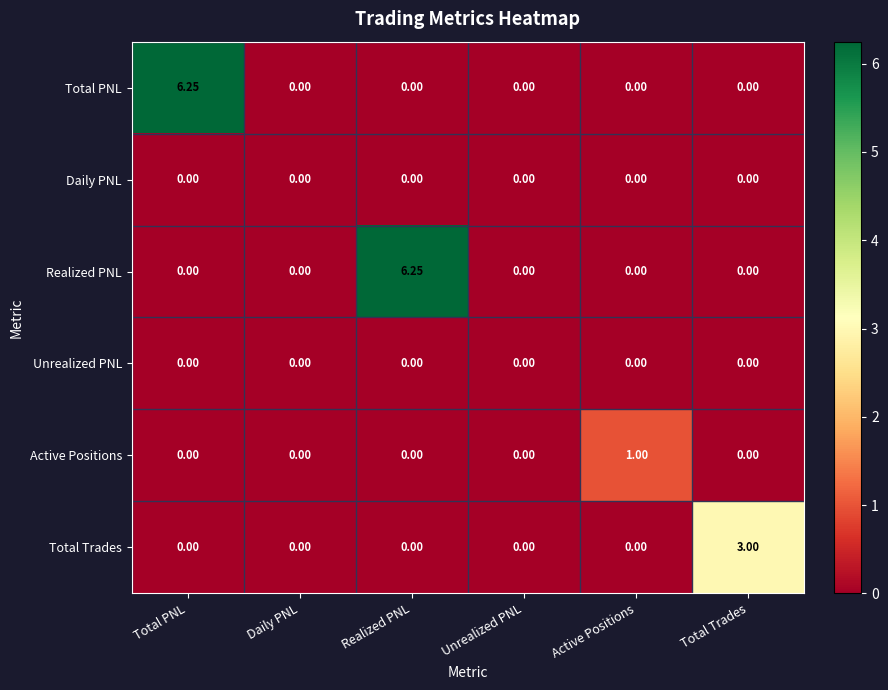

Is the value of Active Positions at Active Positions greater than the value of Realized PNL at Active Positions?

Yes